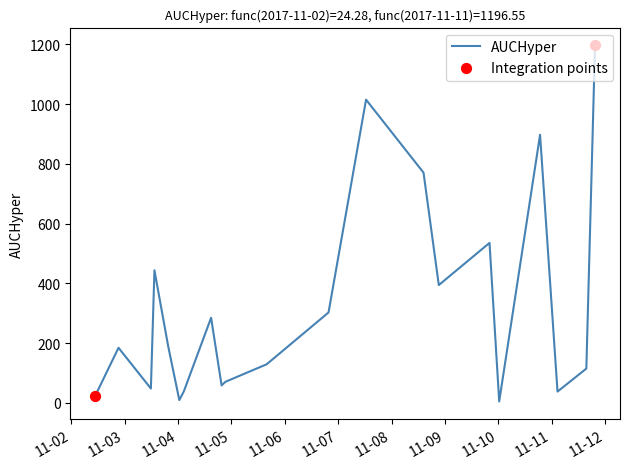

What is the maximum value shown in the chart?

1196.6